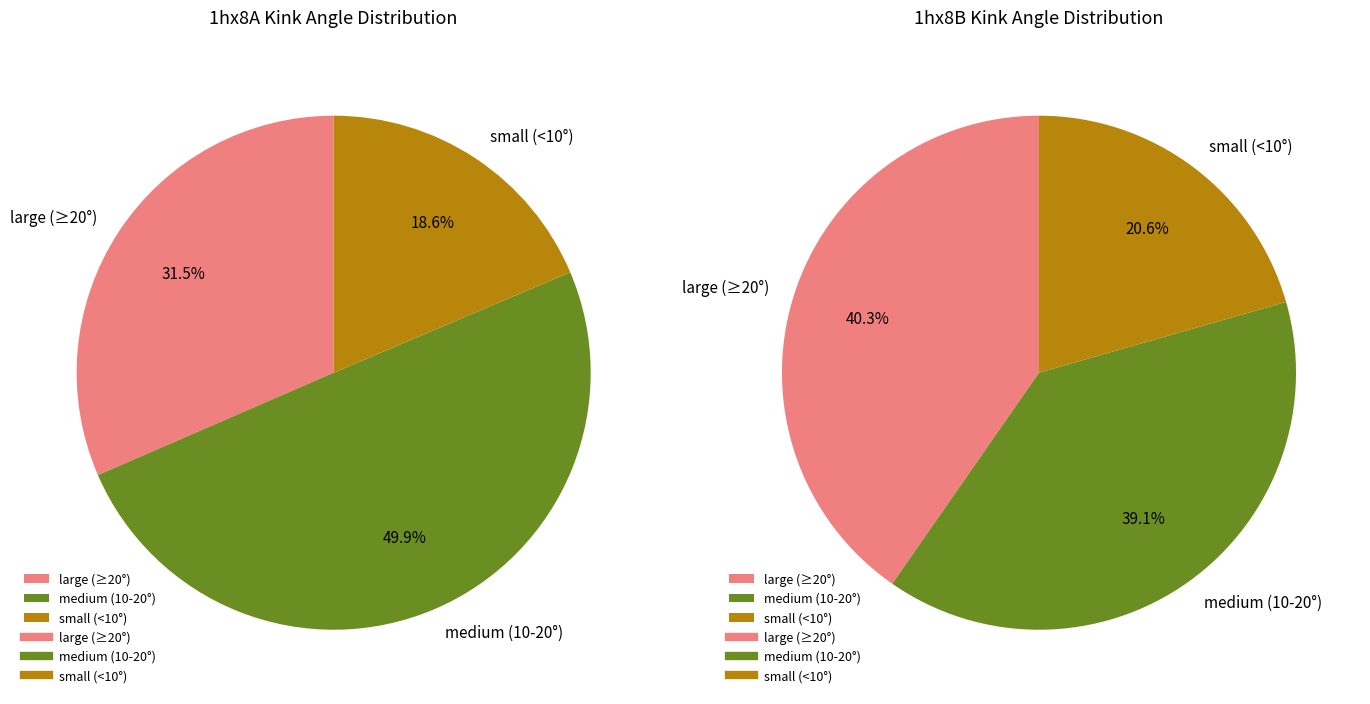

Does any single category account for the majority?

No